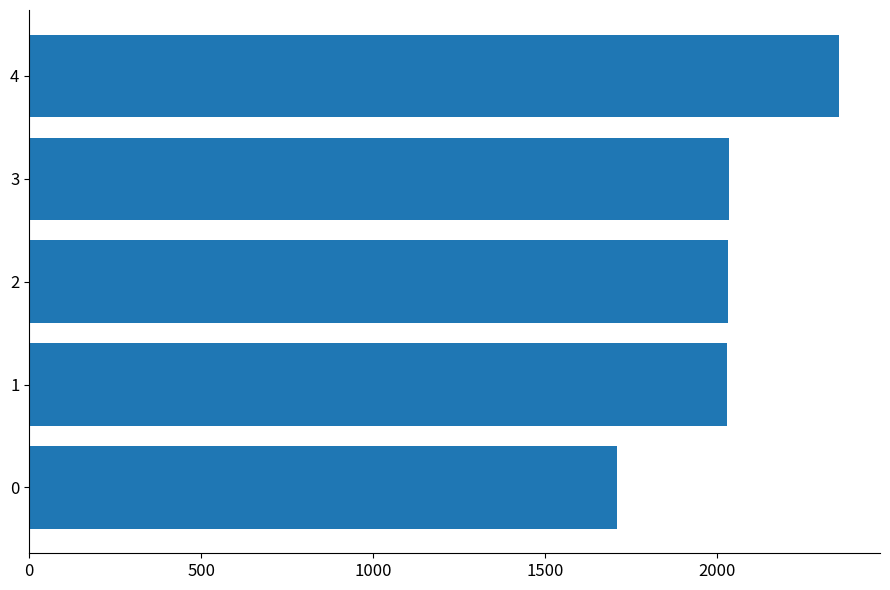

What is the average value?

2031